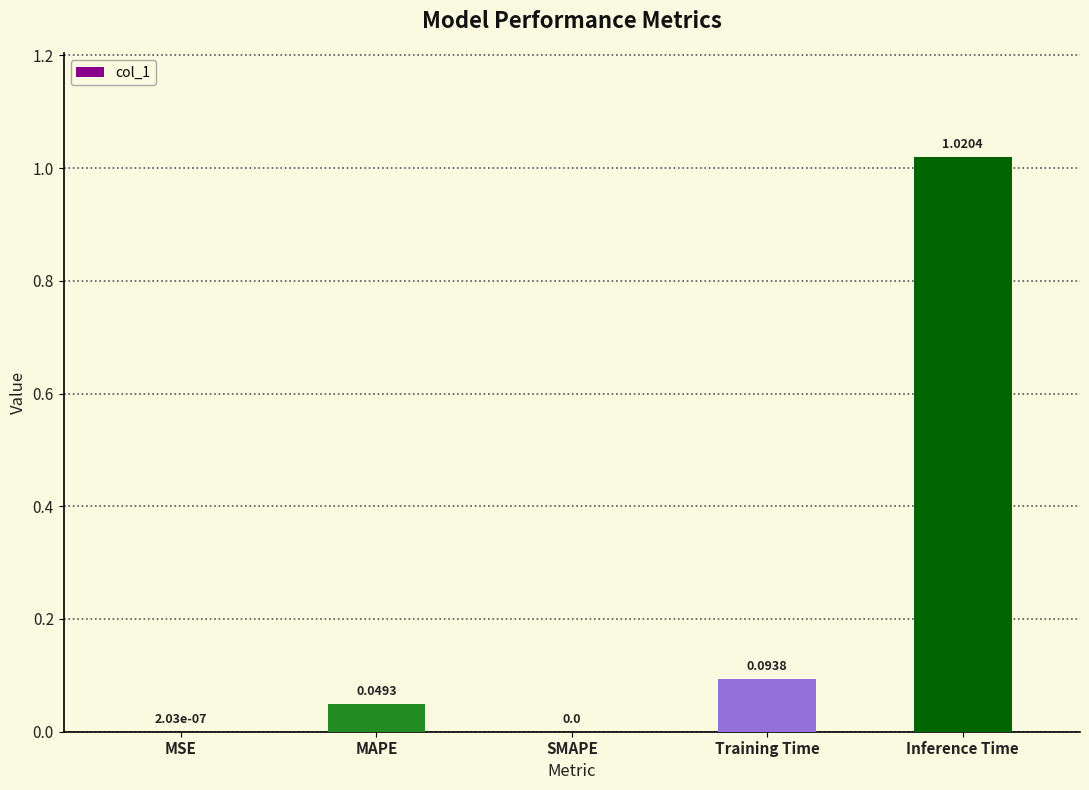

What is the change in value from SMAPE to Training Time?

+0.1